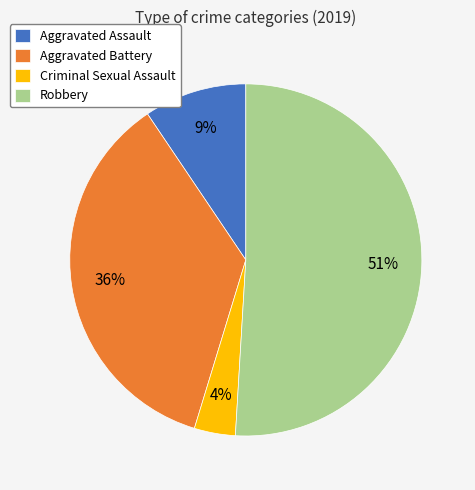

To the nearest percent, what is the difference between the largest and smallest slice percentages?

47%